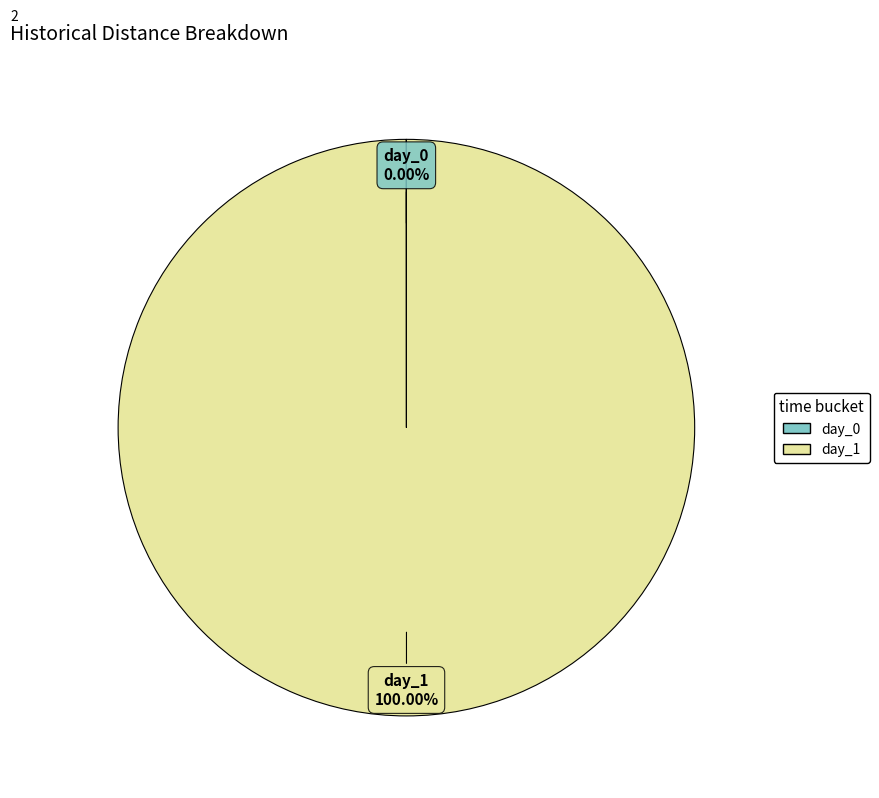

Is there a majority slice in this chart?

Yes